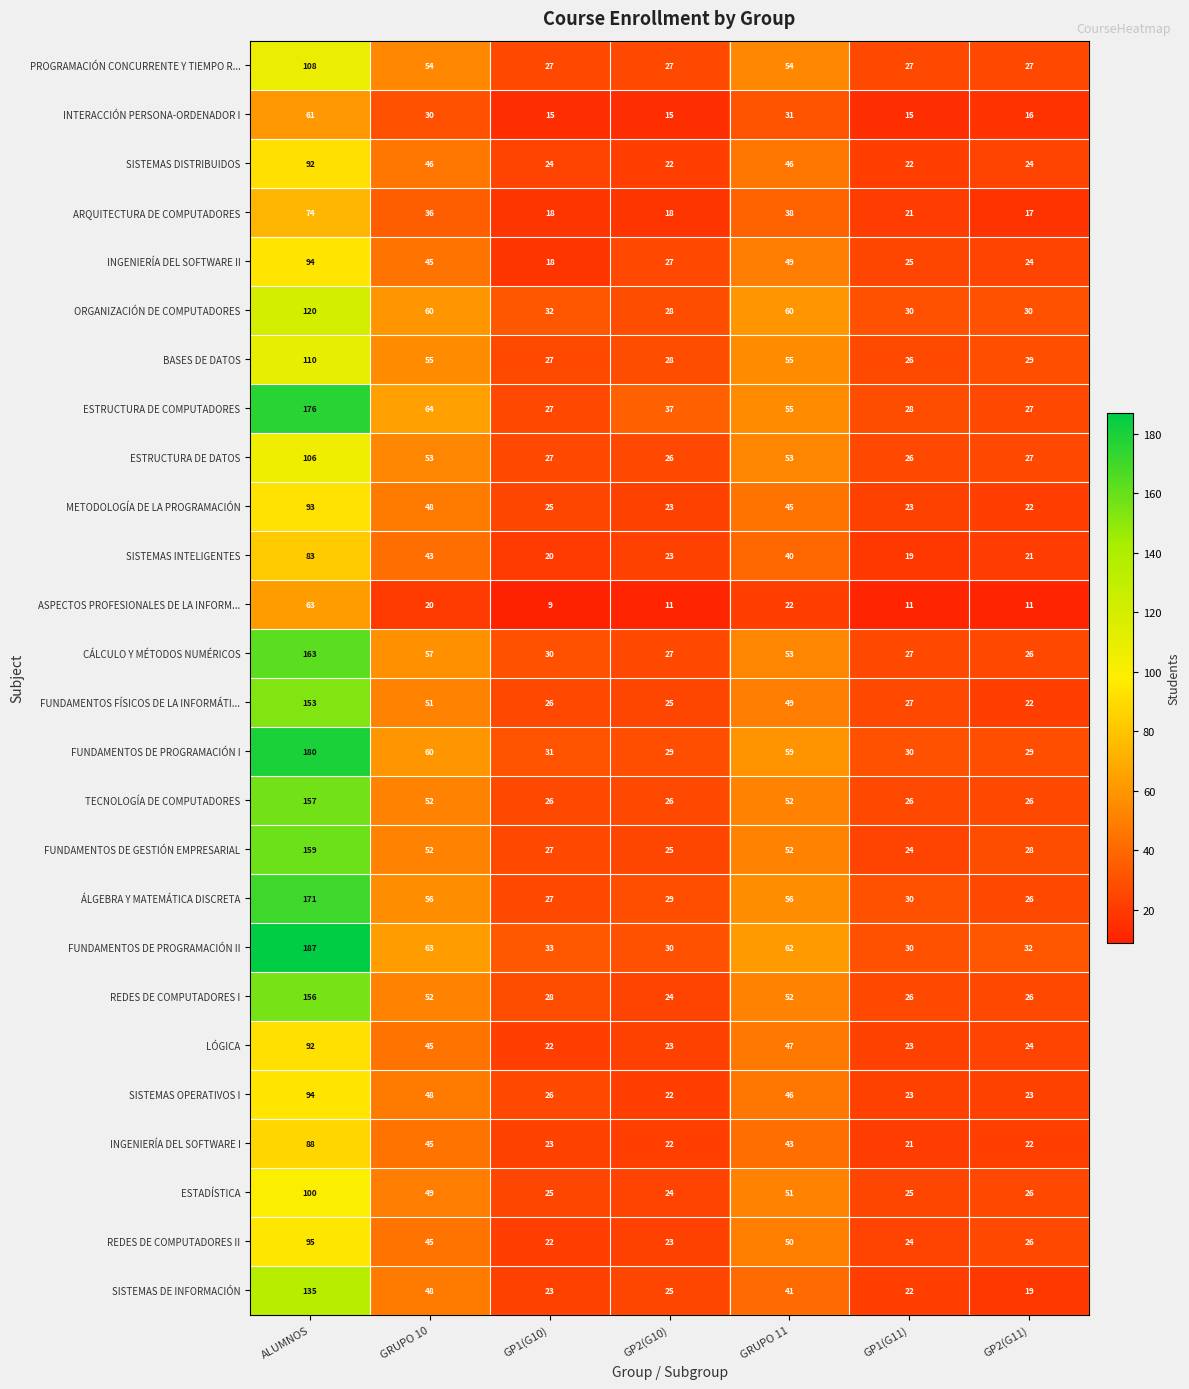

The FUNDAMENTOS FÍSICOS DE LA INFORMÁTI... series shows 25 at GP2(G10). True or false?

True